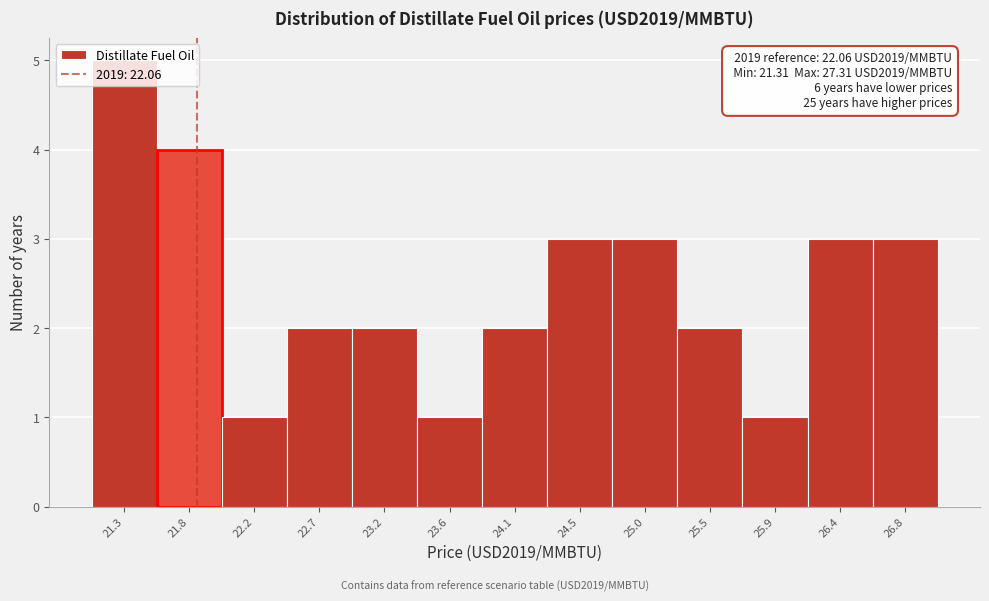

What is the sum of the values at 22.2 and 22.7?

3